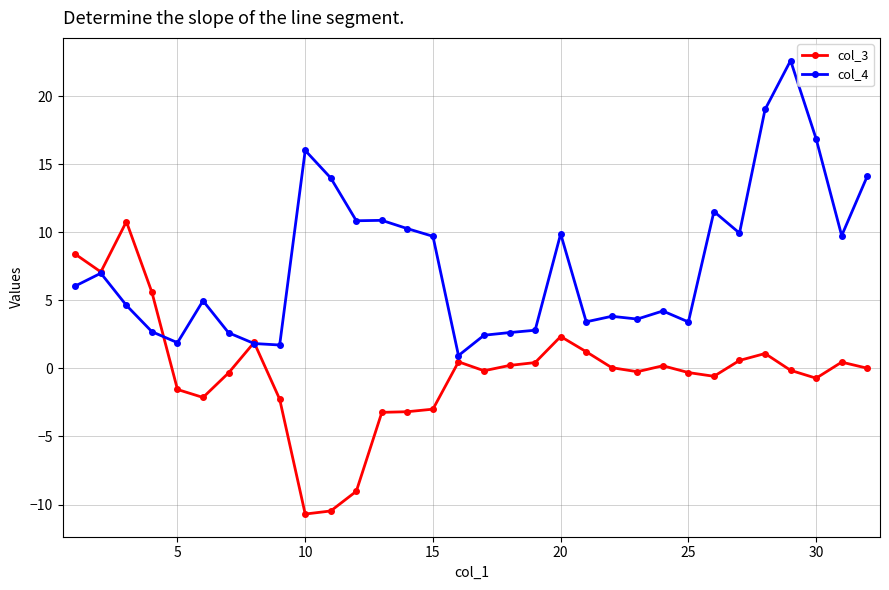

Rank the series by their average value, from highest to lowest.

col_4, col_3